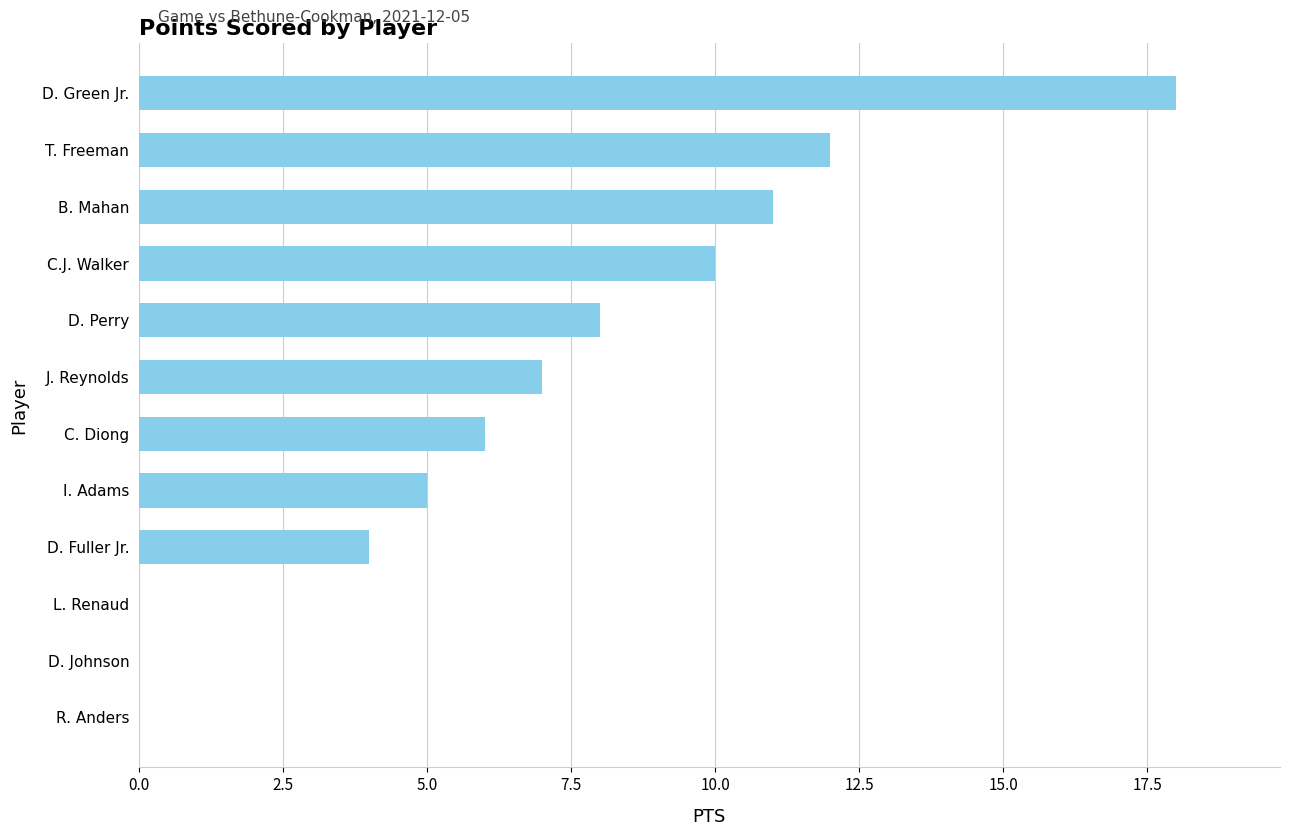

At which label is the value closest to 9?

D. Perry